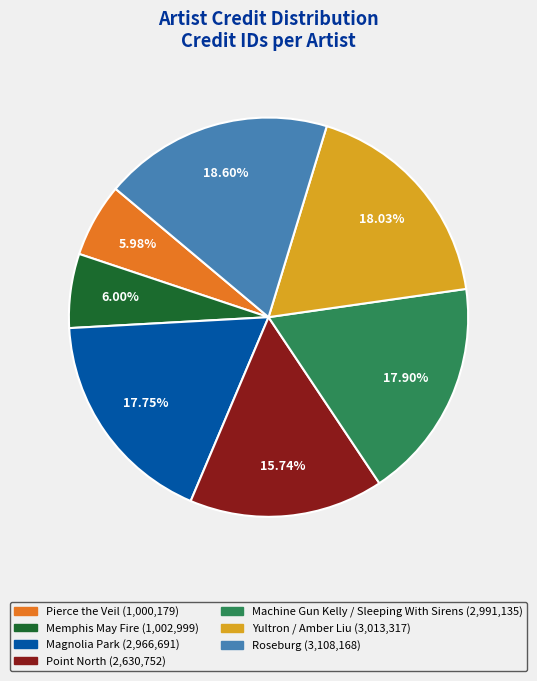

To the nearest percent, what percentage of the pie is Yultron / Amber Liu?

18%